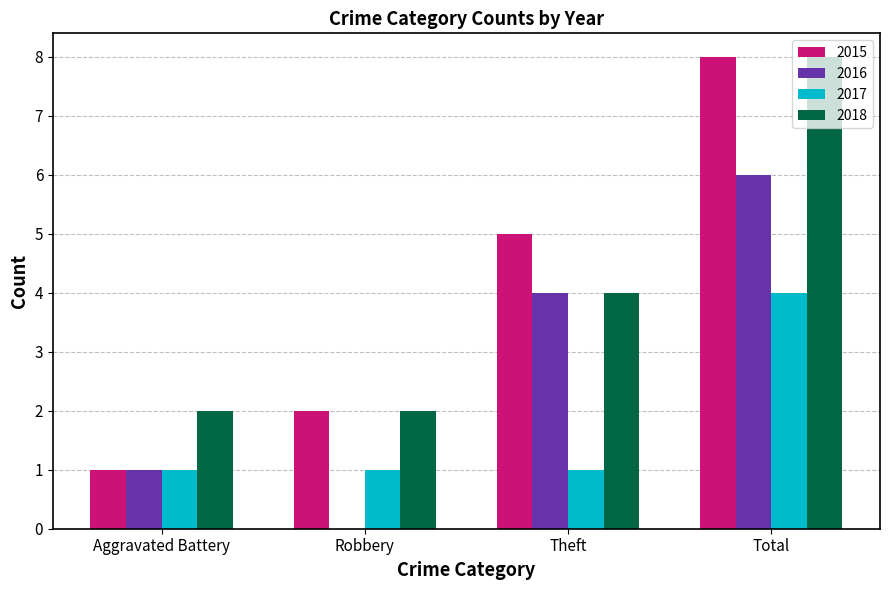

What are all the series names shown in the legend?

2015, 2016, 2017, 2018